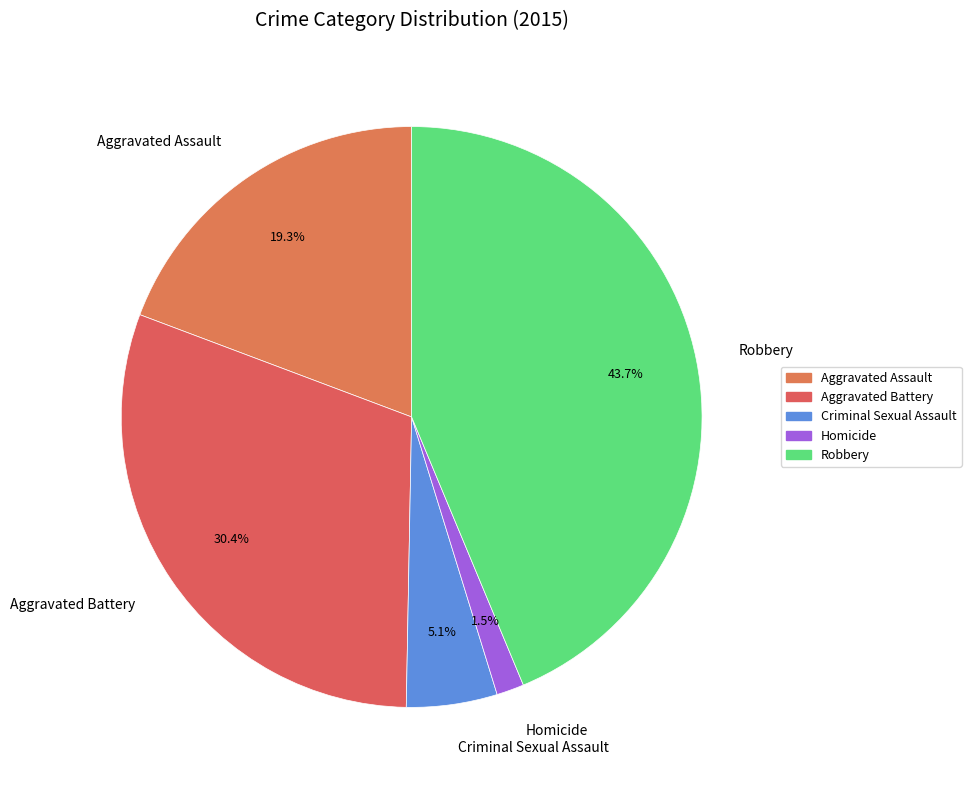

What portion of the pie excludes Robbery?

56.3%